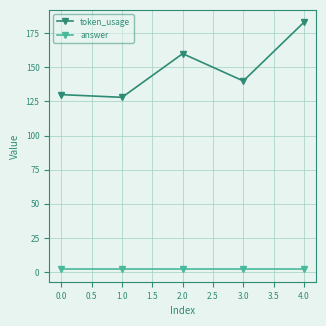

Reading left to right, extract all data points from this chart.

token_usage: 130	128	160	140	183
answer: 2	2	2	2	2